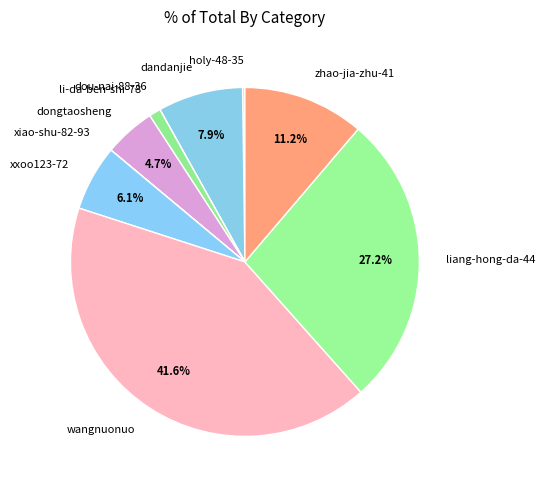

Which slice is the largest?

wangnuonuo